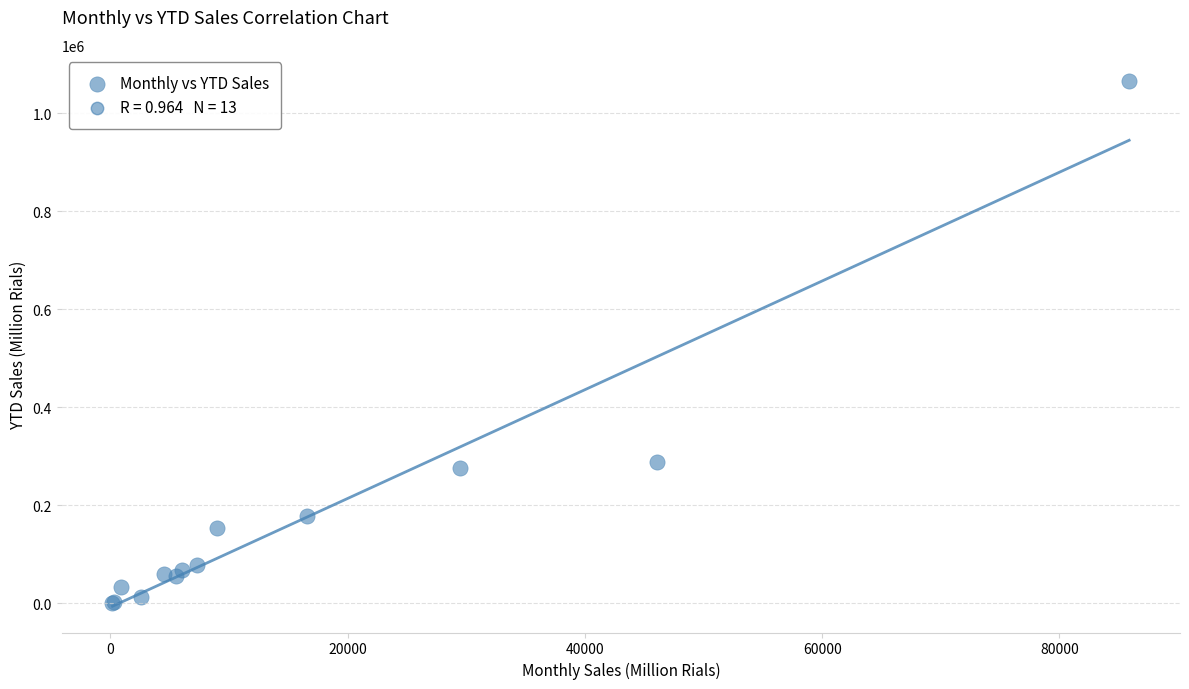

What Y value in the scatter plot is closest to 533632?

288519